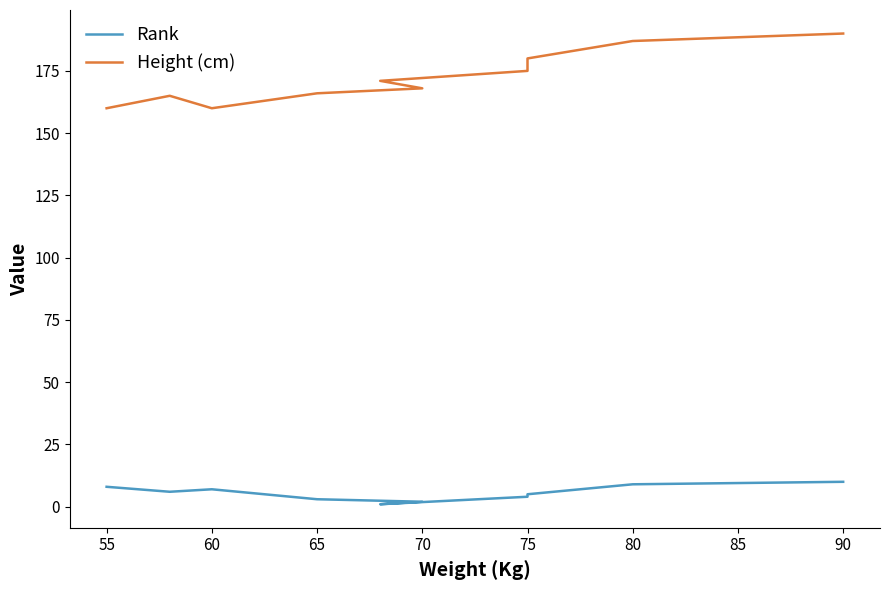

The value of Rank at 80 is 3. True or false?

False